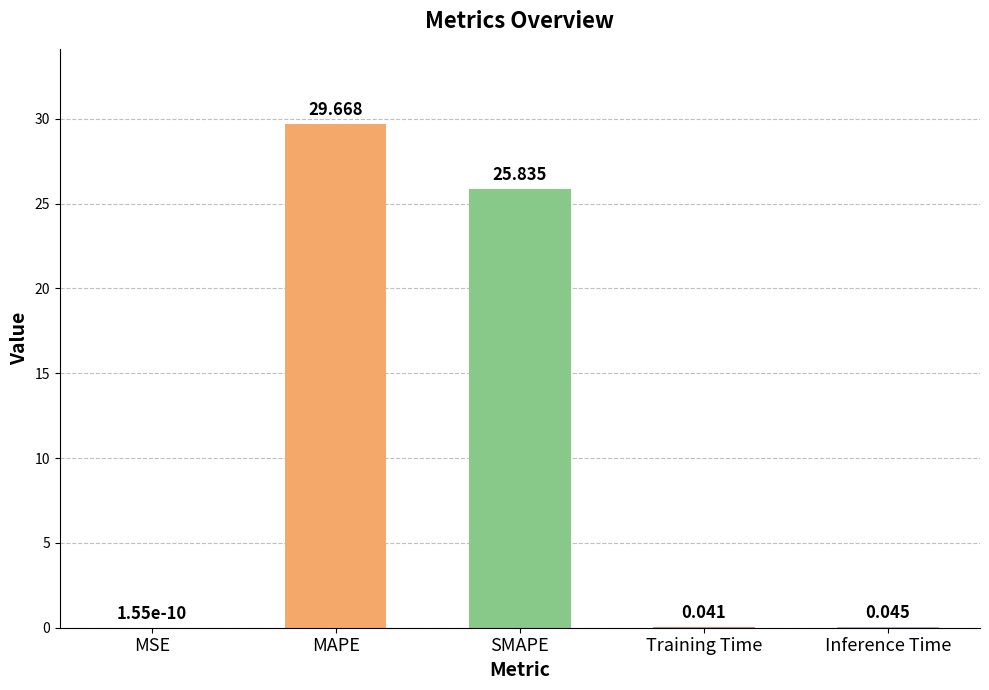

Where is the data nearest to the value 14?

SMAPE